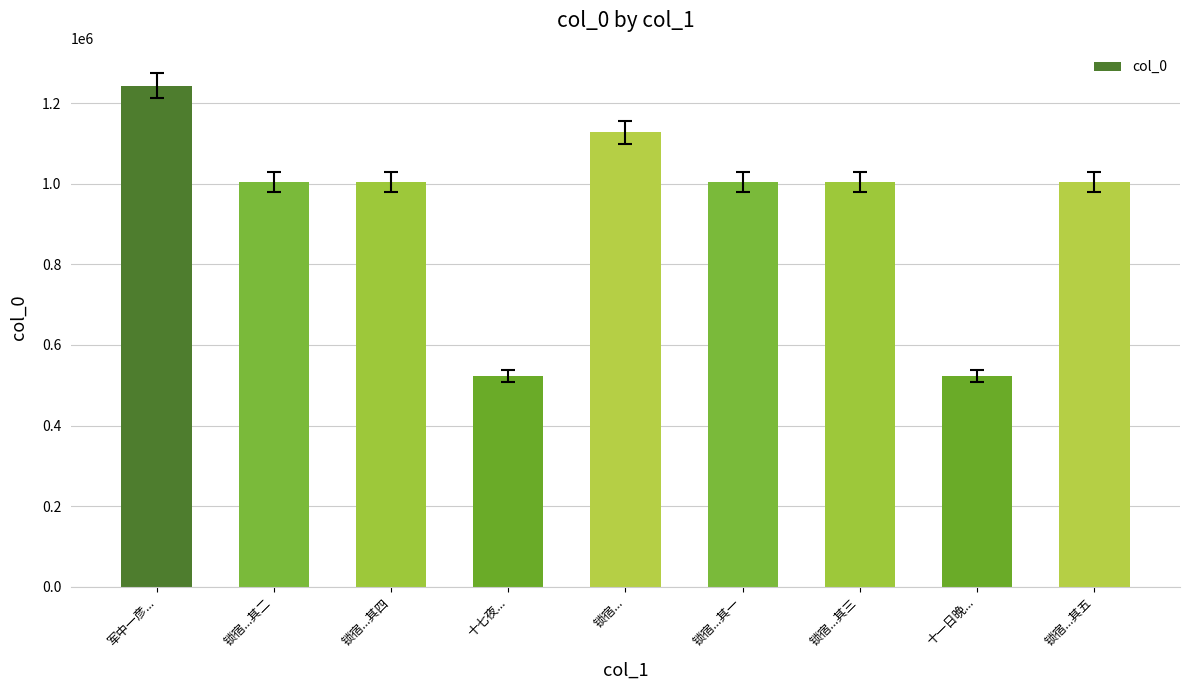

How many series are shown in this chart?

1